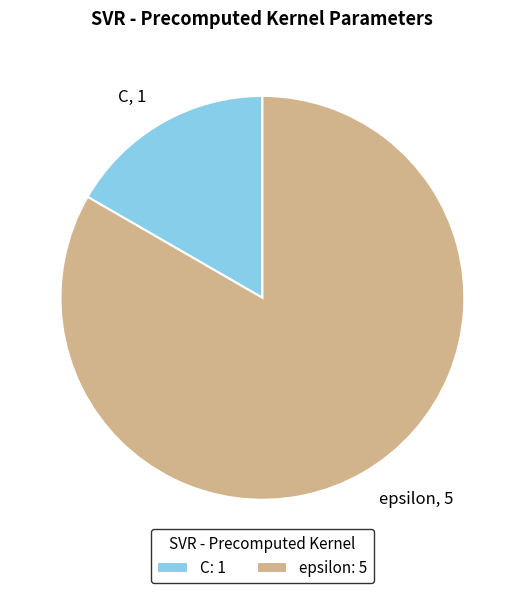

Does any single category account for the majority?

Yes